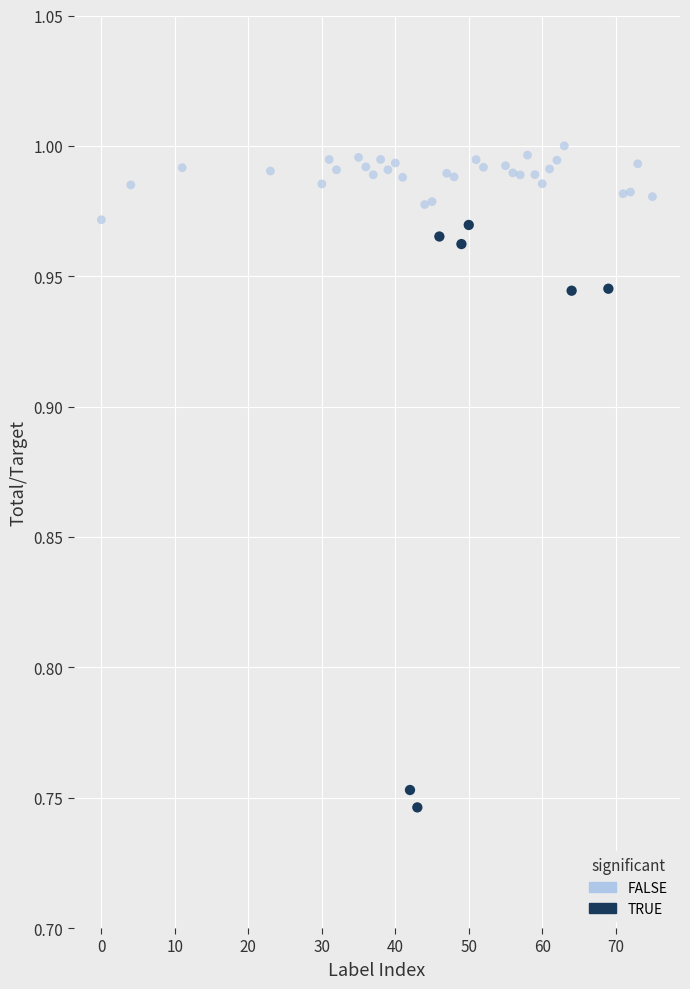

Which series contains the lowest Y value?

TRUE